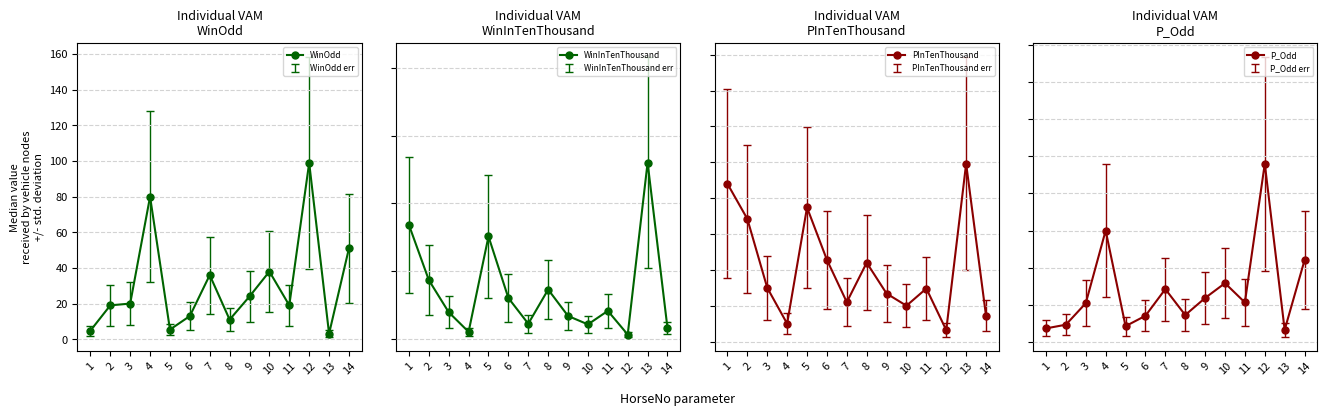

At which category does P_Odd reach its first local peak?

4